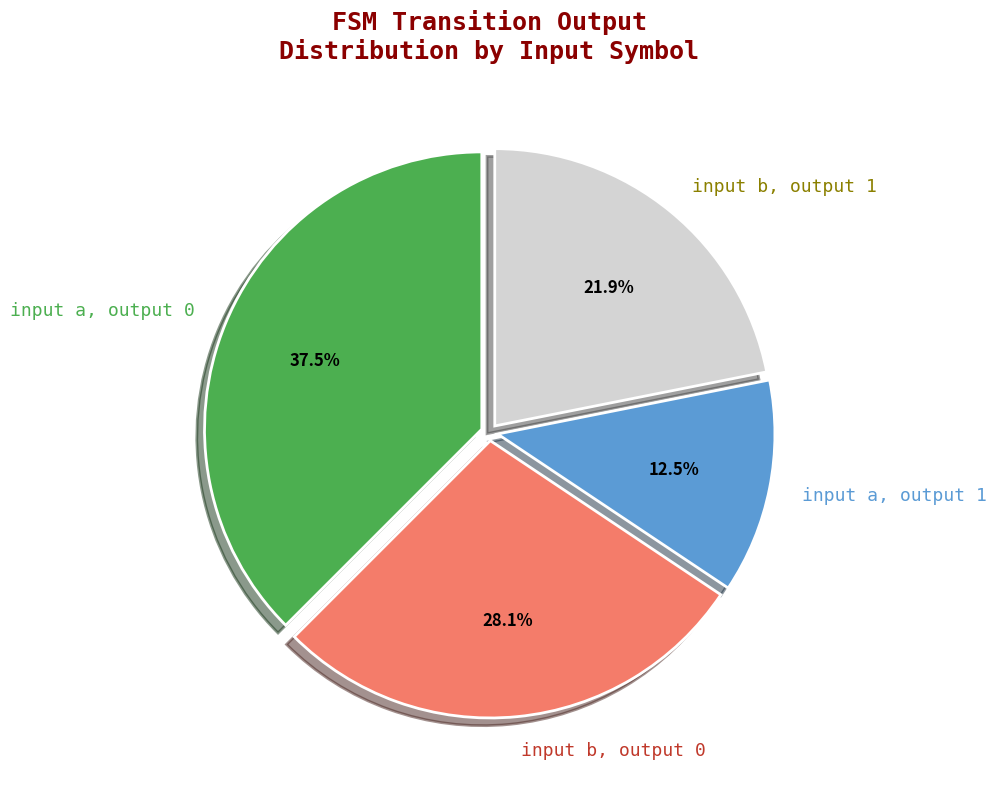

Is there a majority slice in this chart?

No